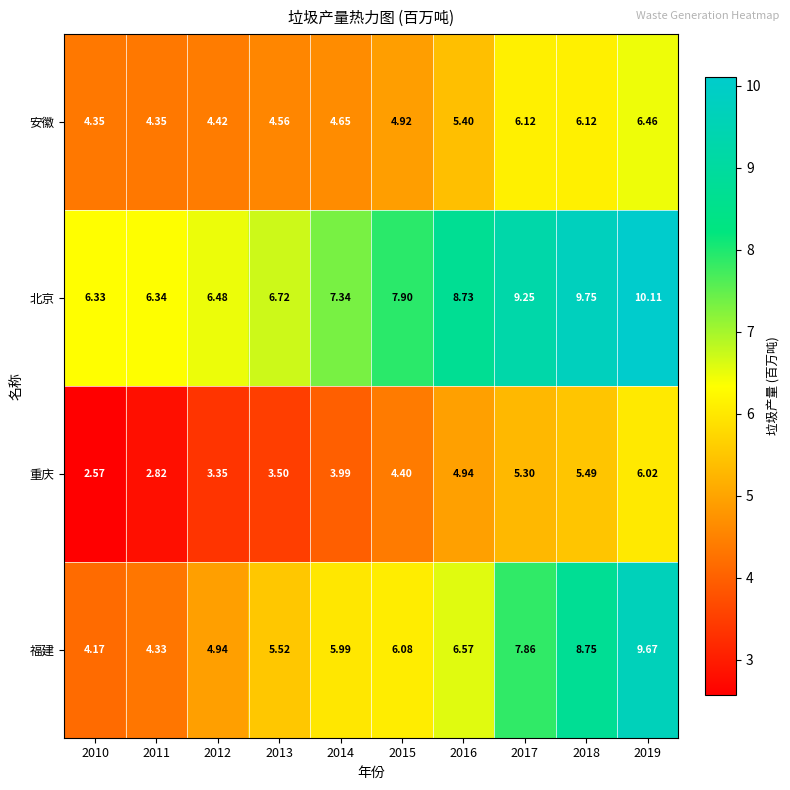

Between 2015 and 2019, which series saw the biggest shift?

福建